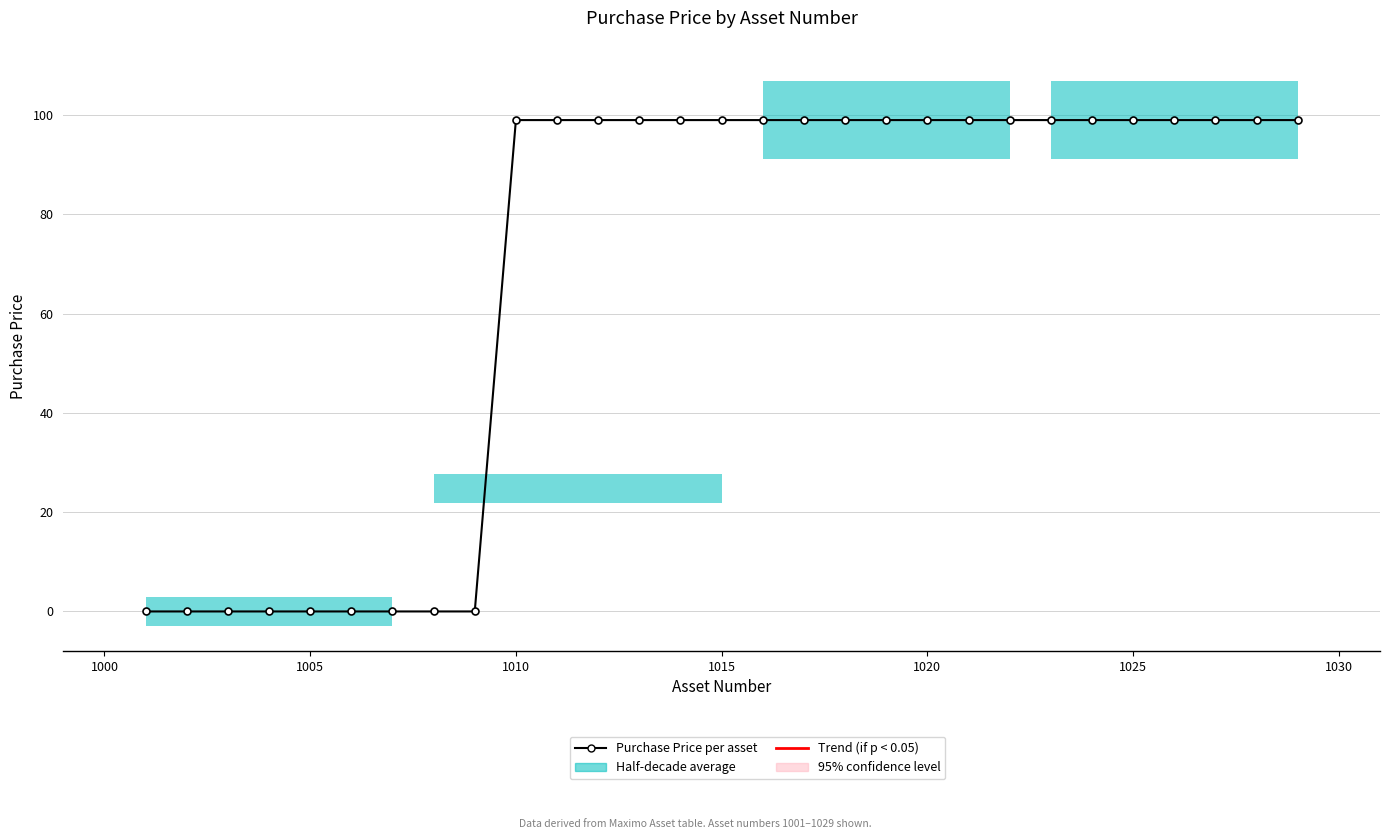

Does the chart display data point markers on the line(s)?

Yes